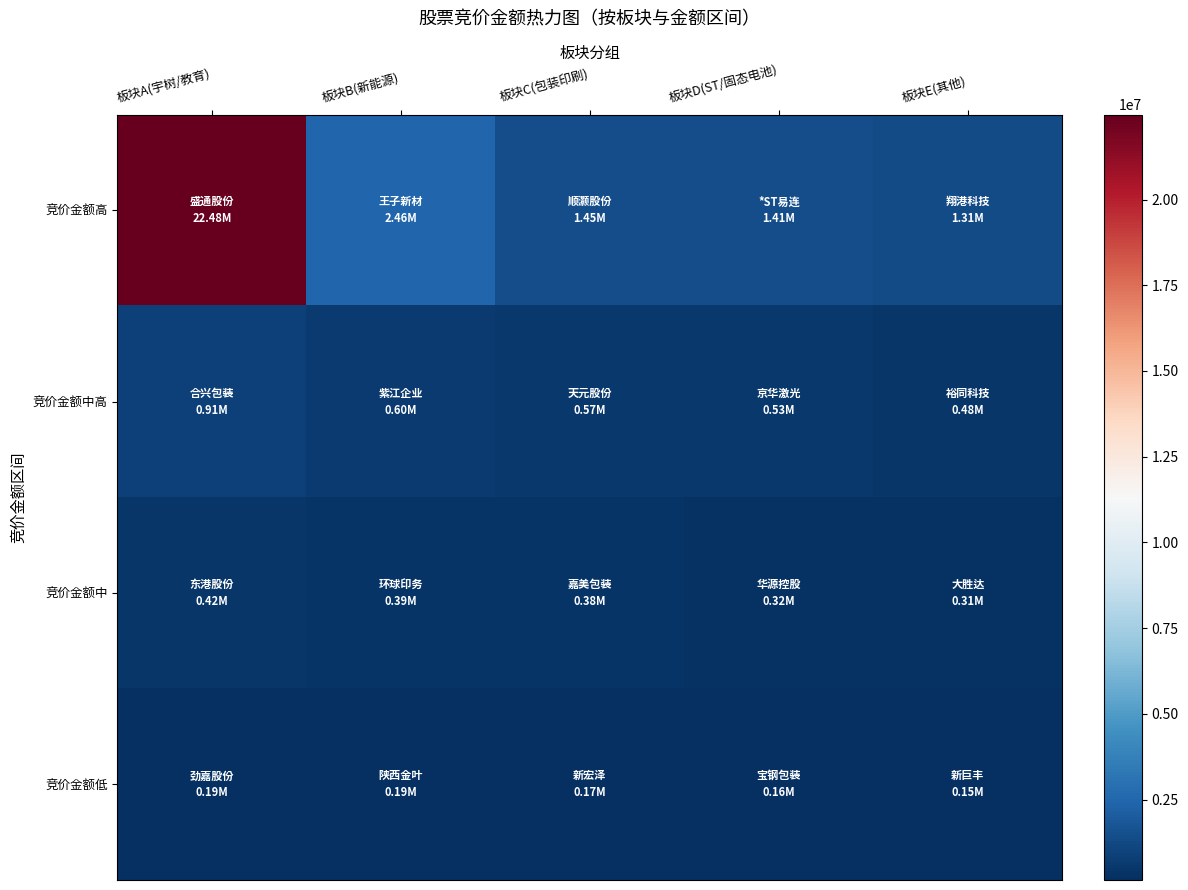

Which label corresponds to the smallest value in the chart?

板块E(其他)